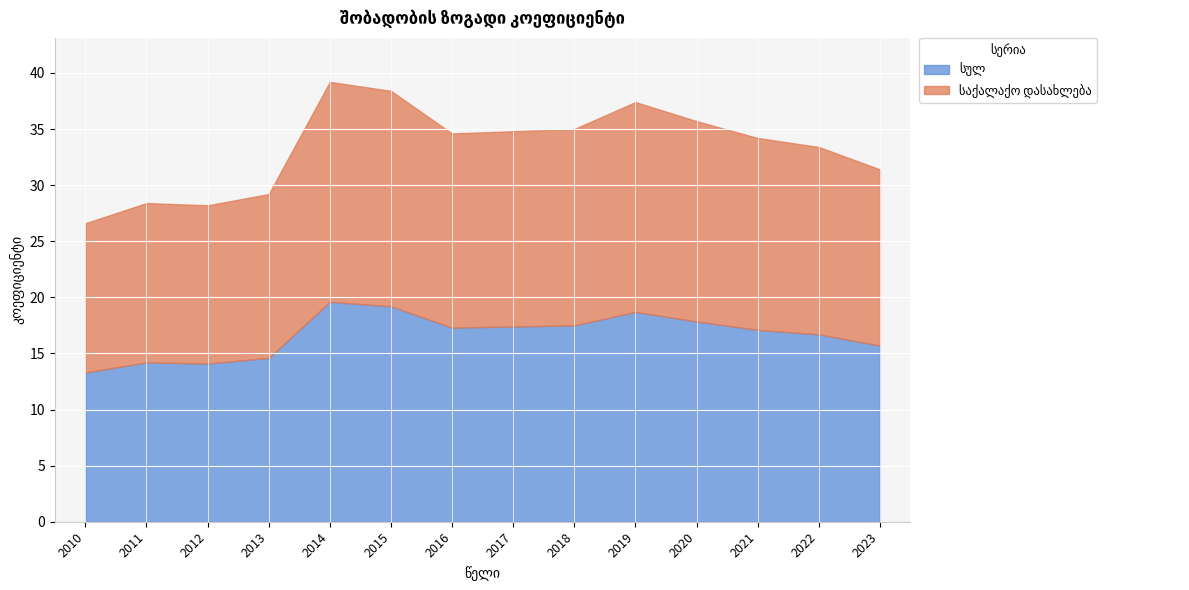

Rank the series by their maximum value, from lowest to highest.

სულ, საქალაქო დასახლება